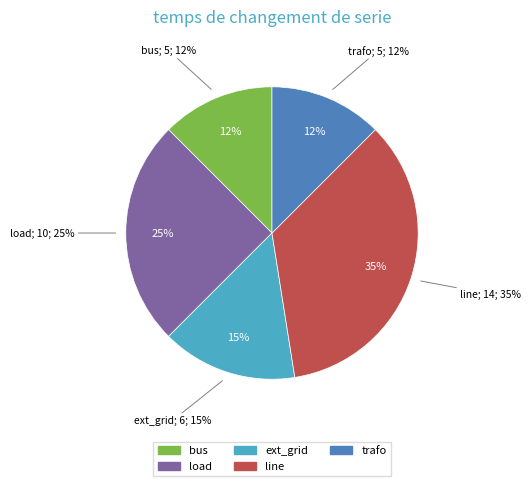

Which slice is the smallest?

bus